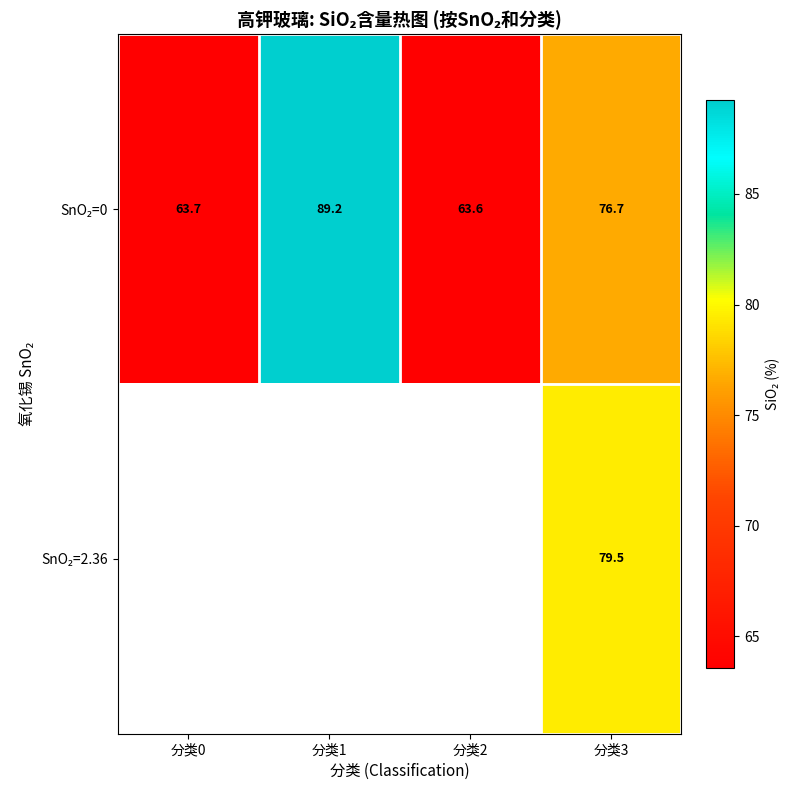

What is the difference between the maximum and minimum values in the SnO₂=0 series?

25.6